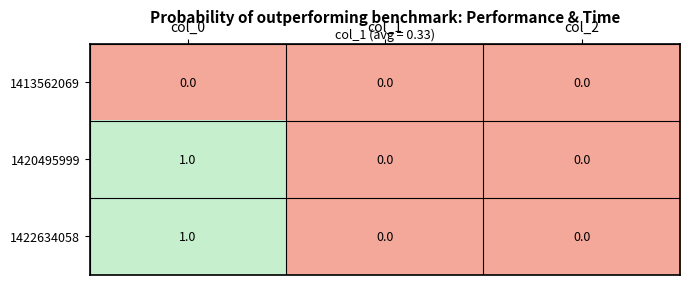

Reading left to right, list all the values displayed in this chart.

1413562069: 0	0	0
1420495999: 1	0	0
1422634058: 1	0	0